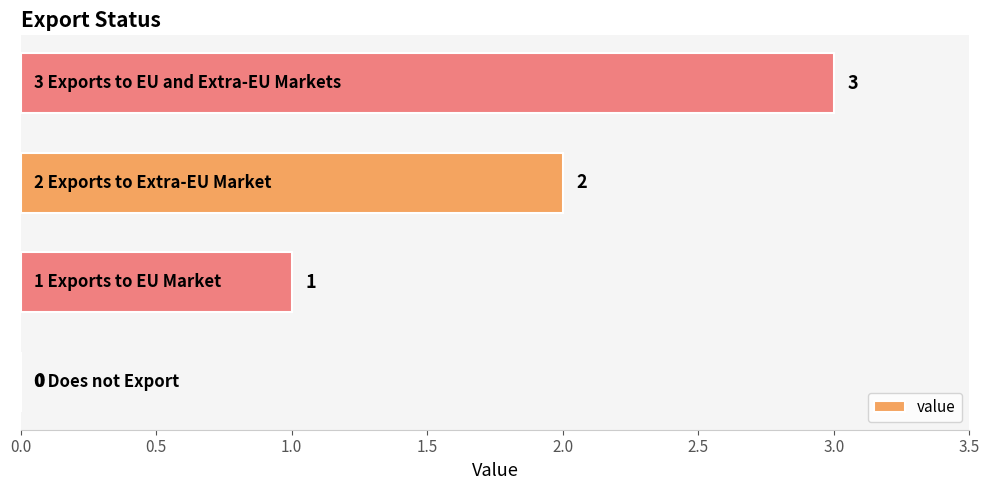

What is the greatest value displayed?

3